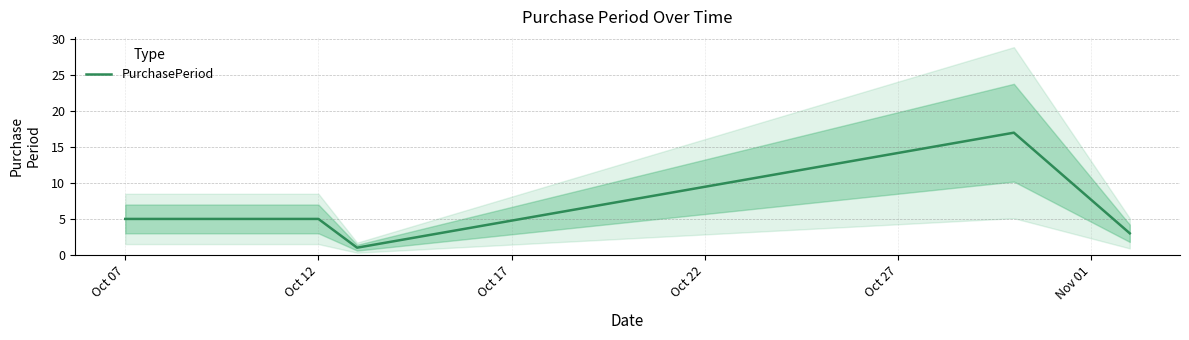

What is the average value?

6